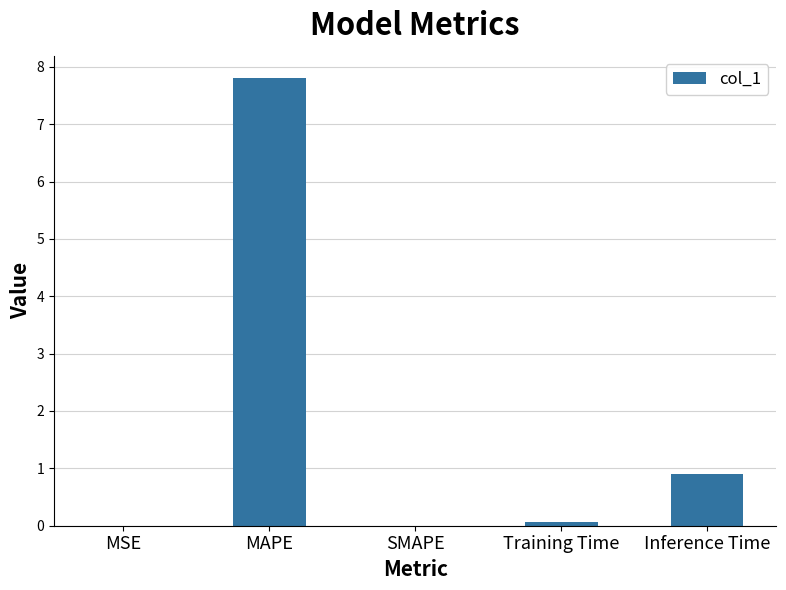

At which label is the value closest to 3?

Inference Time